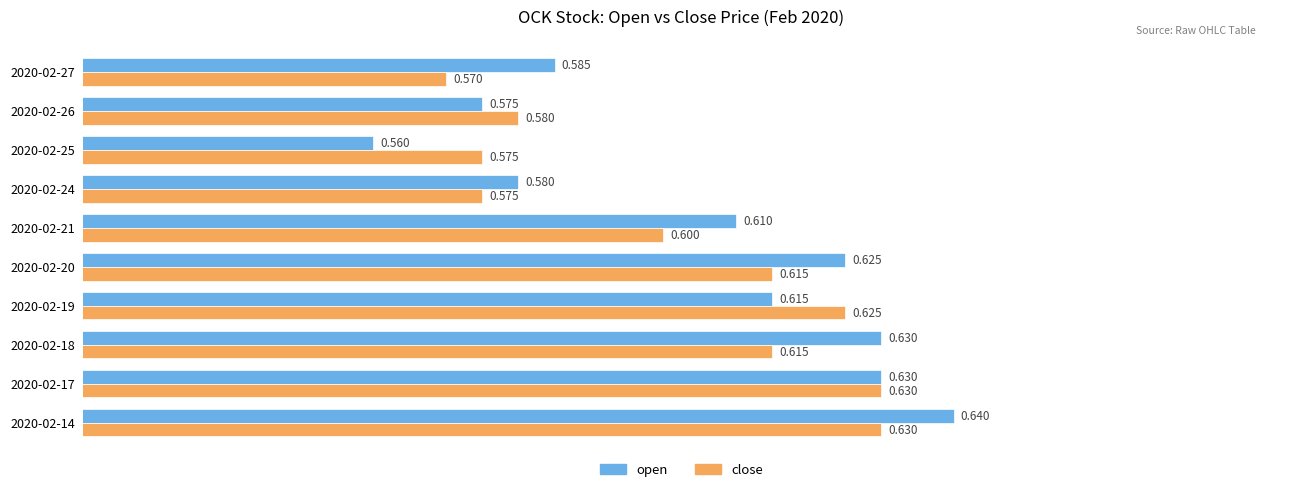

List the series in order of their peak value, highest first.

open, close